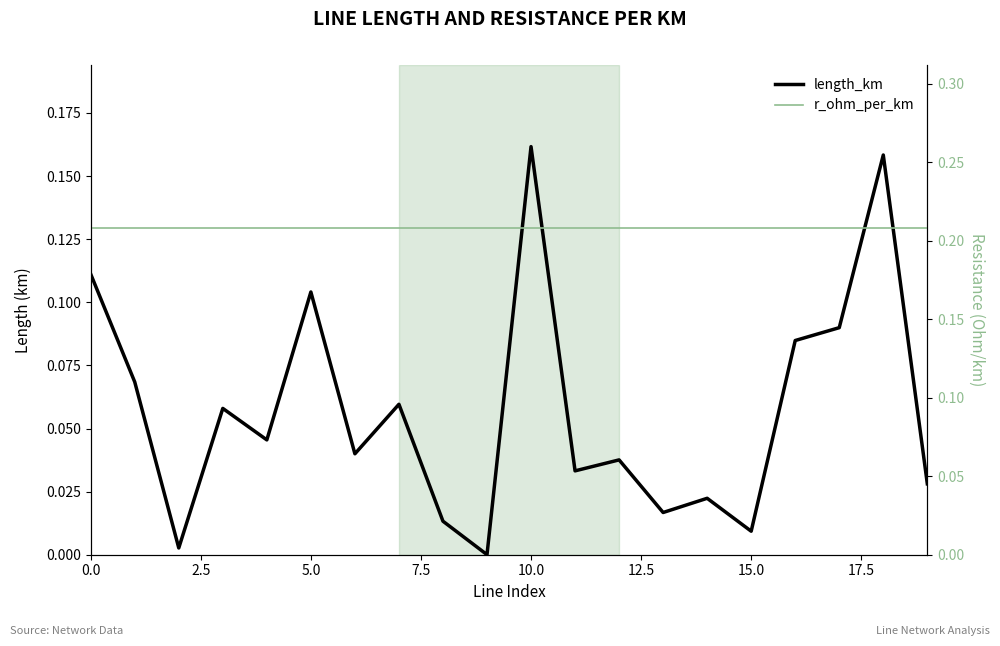

What are all the series names shown in the legend?

length_km, r_ohm_per_km